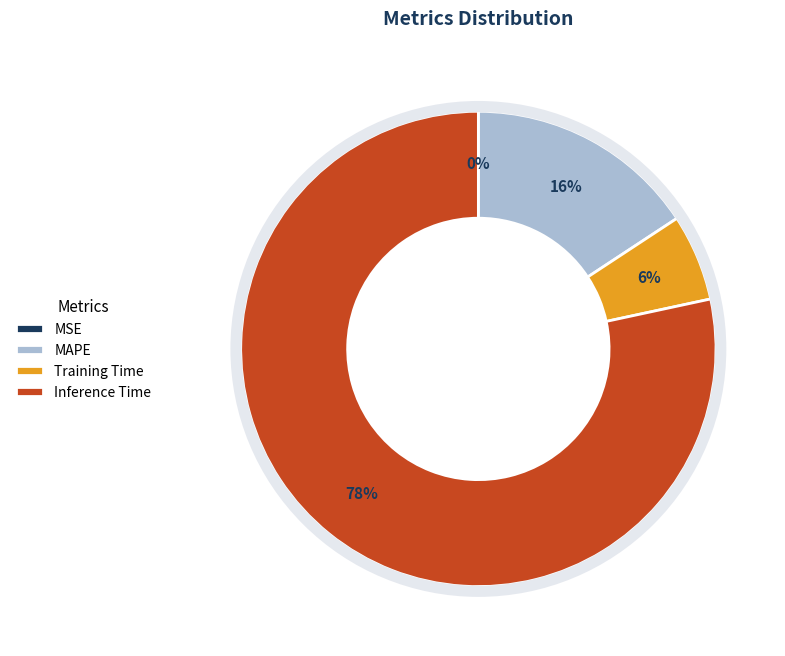

To the nearest percent, what percentage of the pie is Inference Time?

78%